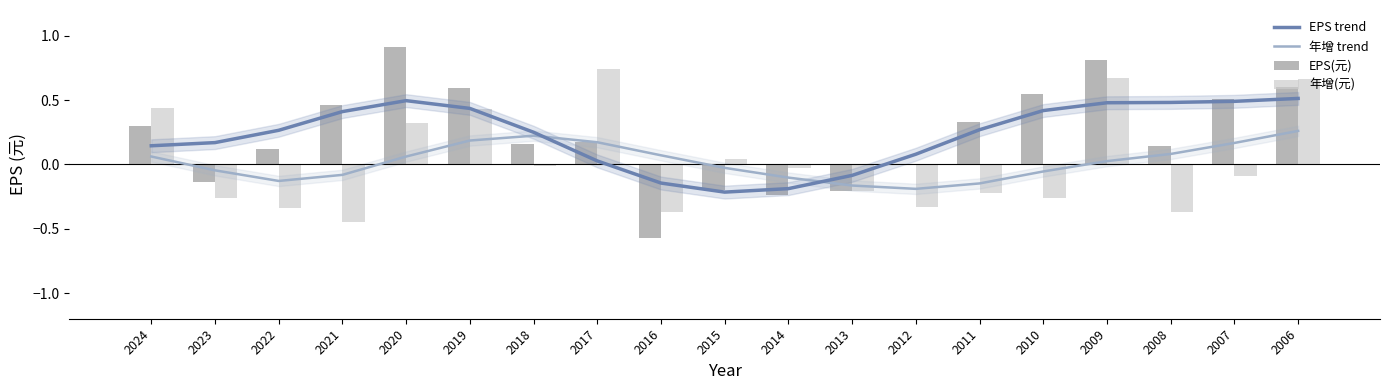

How many groups of bars are there?

19